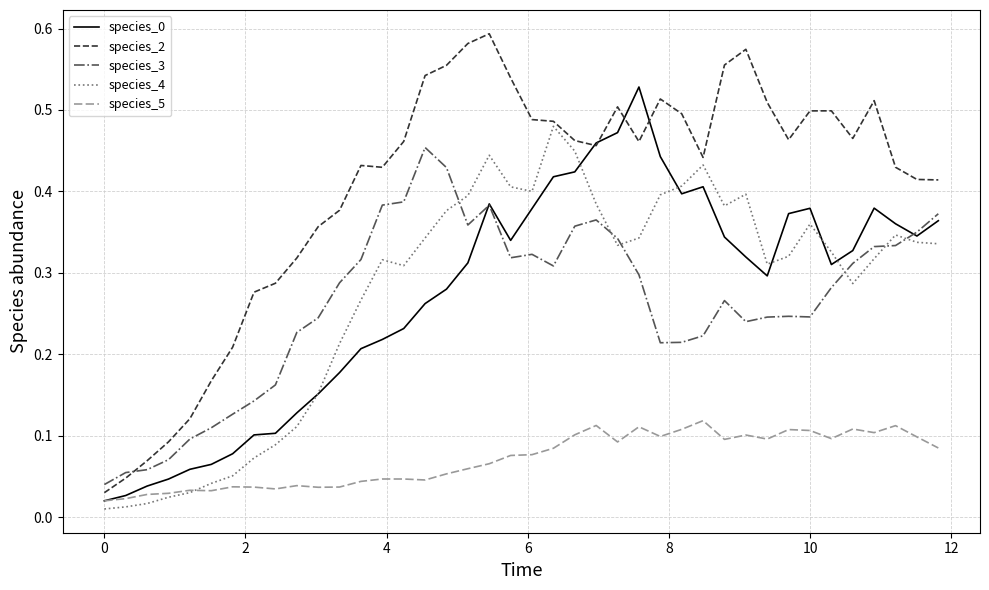

True or false: species_5 and species_3 intersect in this chart.

False